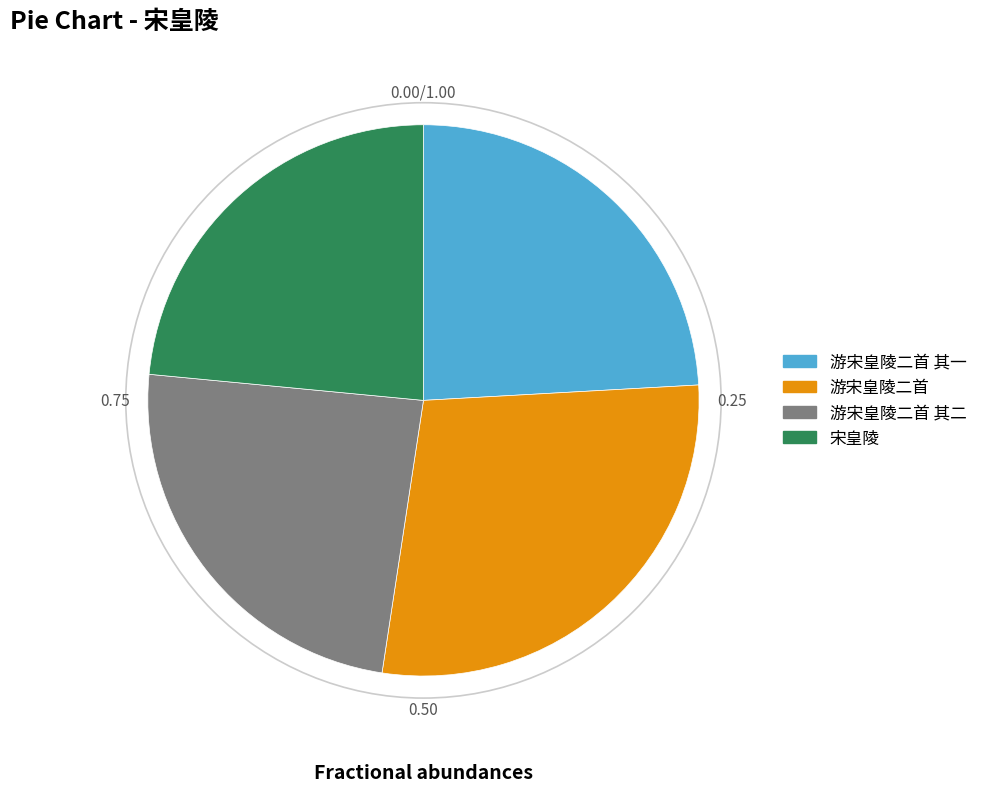

Is there a majority slice in this chart?

No